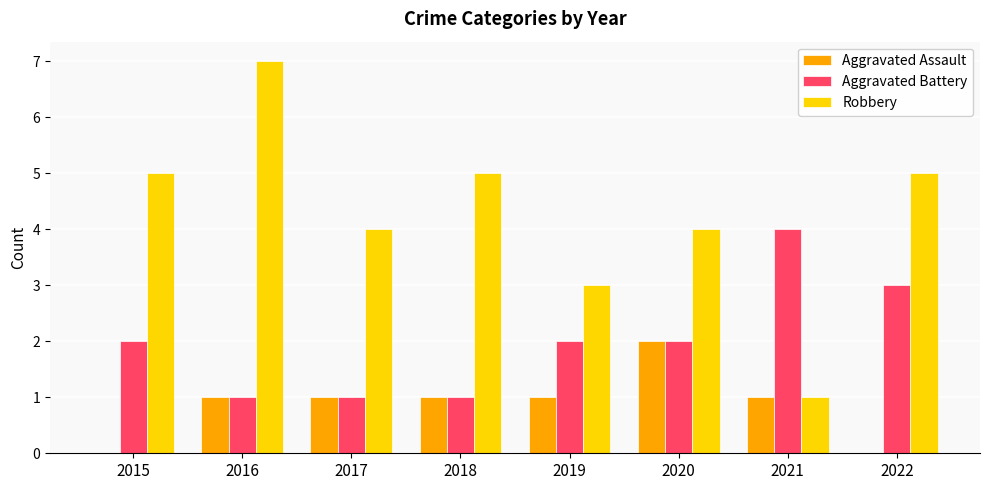

Count the number of categories in the chart.

8